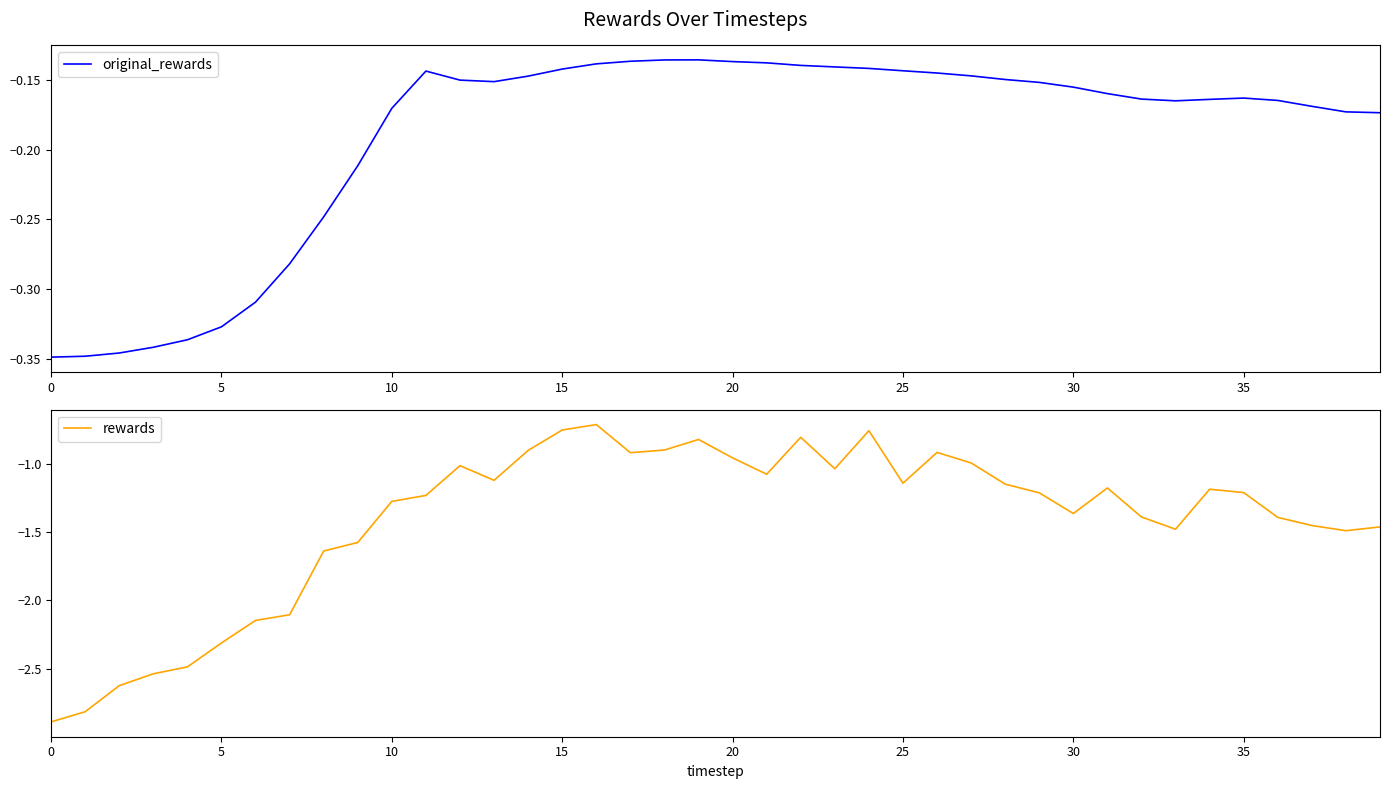

Reading right to left, list all the values displayed in this chart.

original_rewards: -0.2	-0.2	-0.2	-0.2	-0.2	-0.2	-0.2	-0.2	-0.2	-0.2	-0.2	-0.1	-0.1	-0.1	-0.1	-0.1	-0.1	-0.1	-0.1	-0.1	-0.1	-0.1	-0.1	-0.1	-0.1	-0.1	-0.2	-0.2	-0.1	-0.2	-0.2	-0.2	-0.3	-0.3	-0.3	-0.3	-0.3	-0.3	-0.3	-0.3
rewards: -1.5	-1.5	-1.5	-1.4	-1.2	-1.2	-1.5	-1.4	-1.2	-1.4	-1.2	-1.1	-1.0	-0.9	-1.1	-0.8	-1.0	-0.8	-1.1	-1.0	-0.8	-0.9	-0.9	-0.7	-0.8	-0.9	-1.1	-1.0	-1.2	-1.3	-1.6	-1.6	-2.1	-2.1	-2.3	-2.5	-2.5	-2.6	-2.8	-2.9